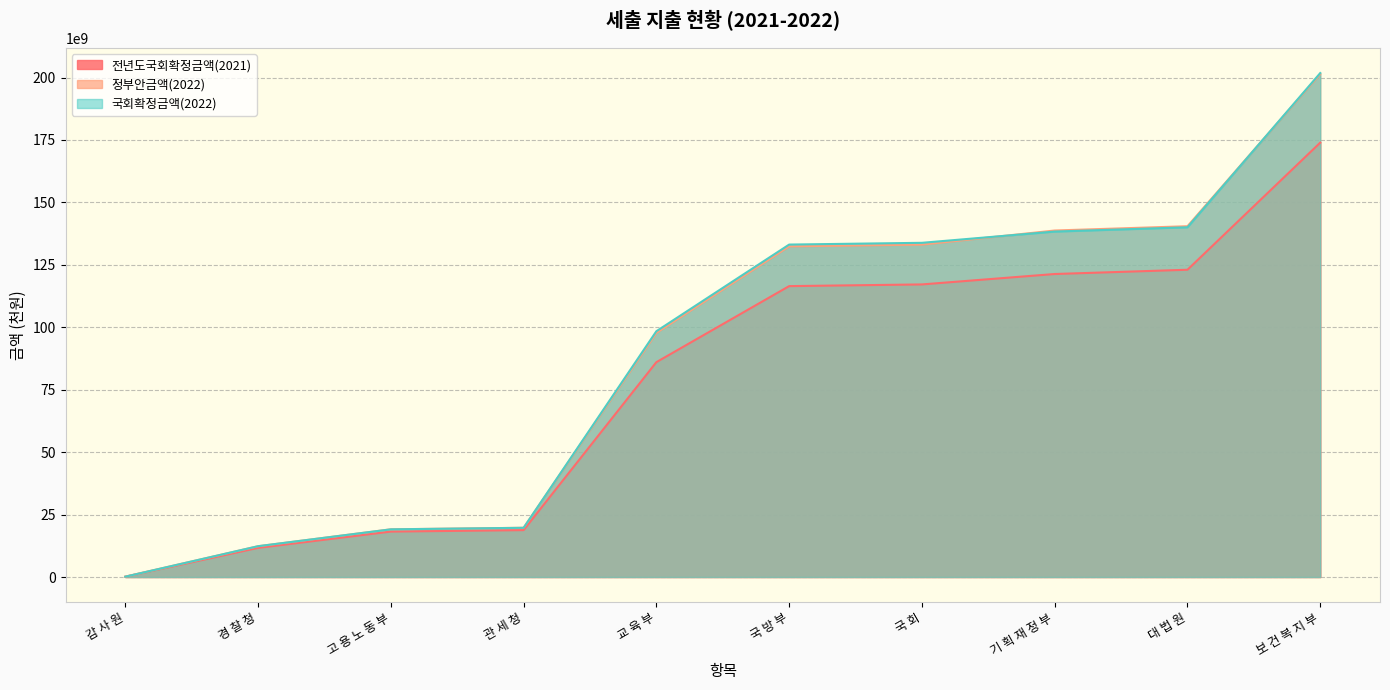

Rank the categories by 정부안금액(2022) value from highest to lowest.

보 건 복 지 부, 대 법 원, 기 획 재 정 부, 국 회, 국 방 부, 교 육 부, 관 세 청, 고 용 노 동 부, 경 찰 청, 감 사 원